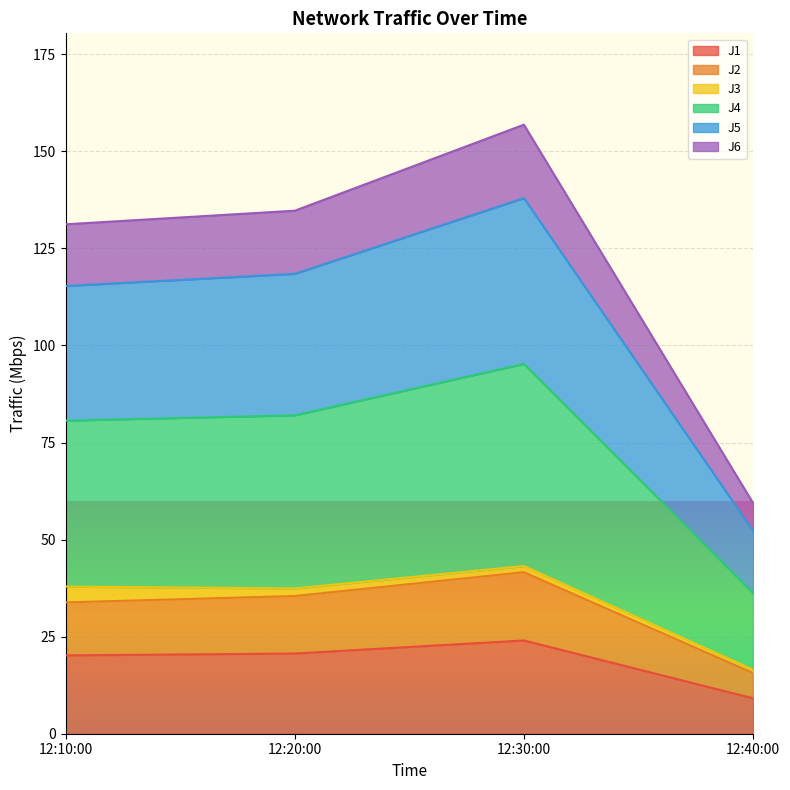

At which category is the sum across all series the highest?

12:30:00